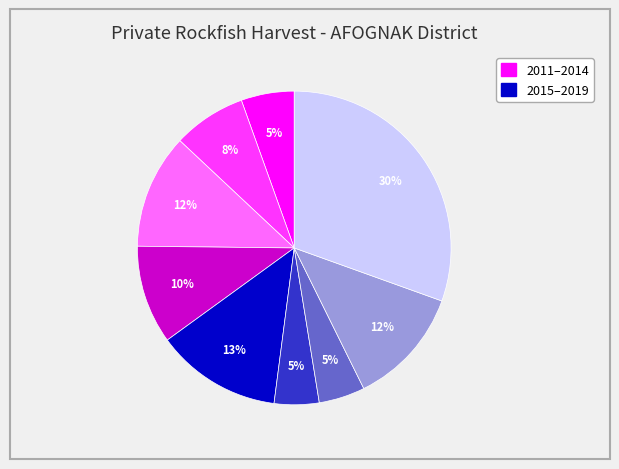

Is there a majority slice in this chart?

No